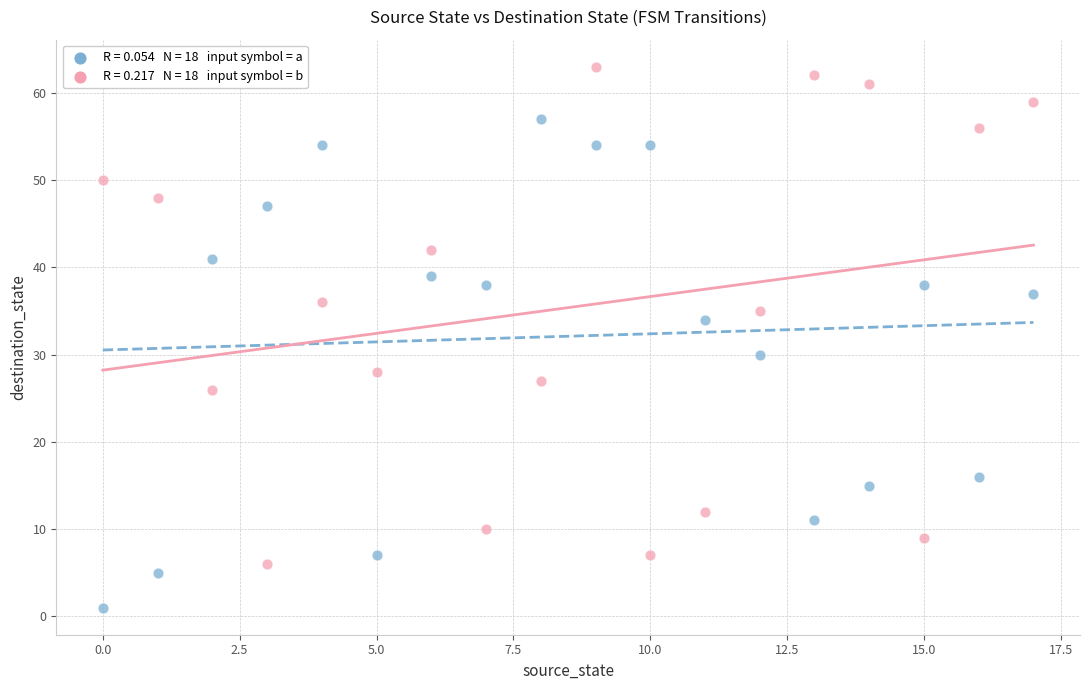

Across all data points, what is the range of Y values (max minus min)?

62